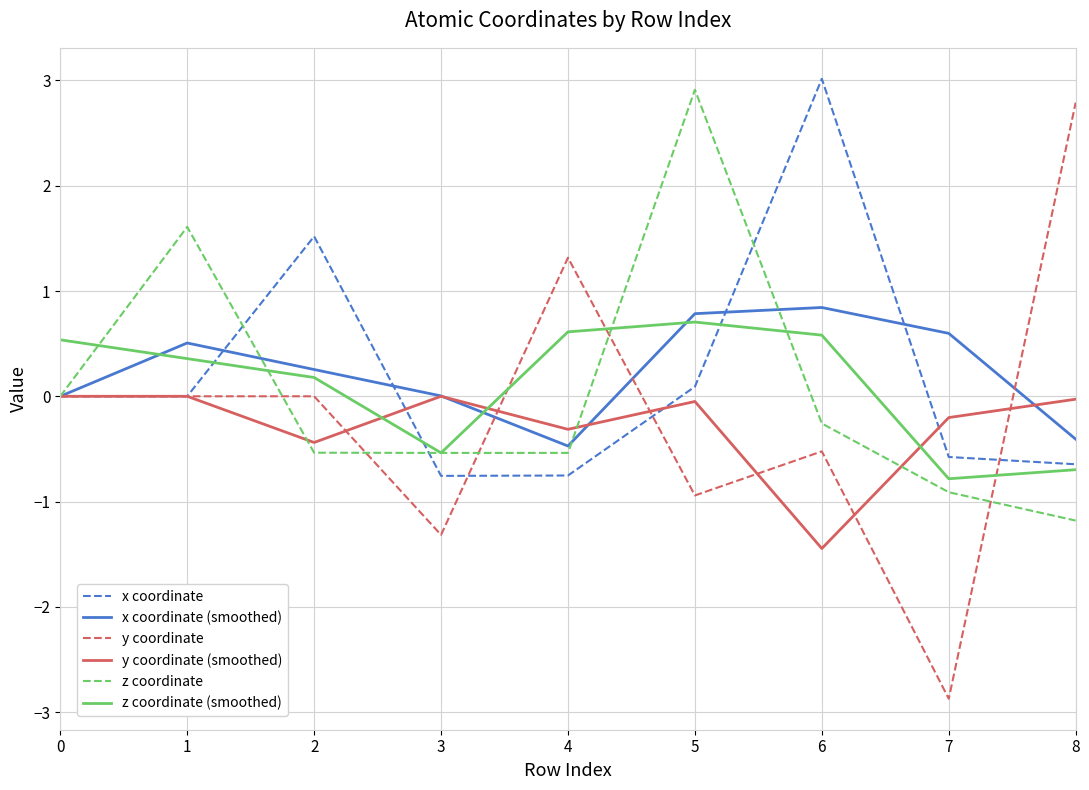

What is the total value across all series at 6?

2.2